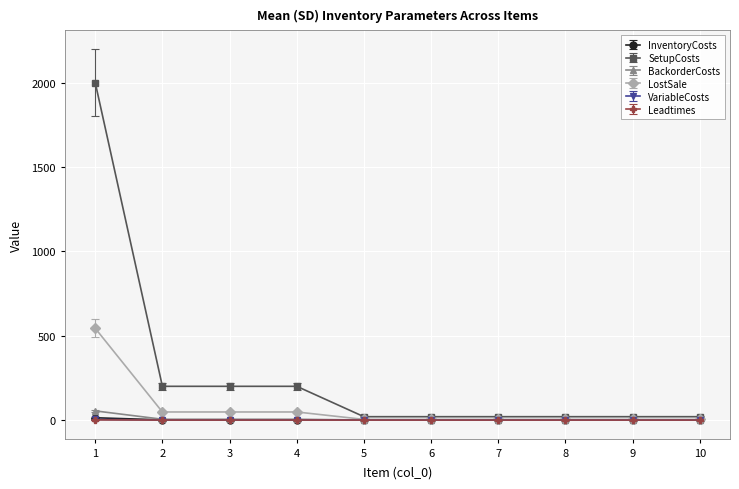

Does the chart display data point markers on the line(s)?

Yes